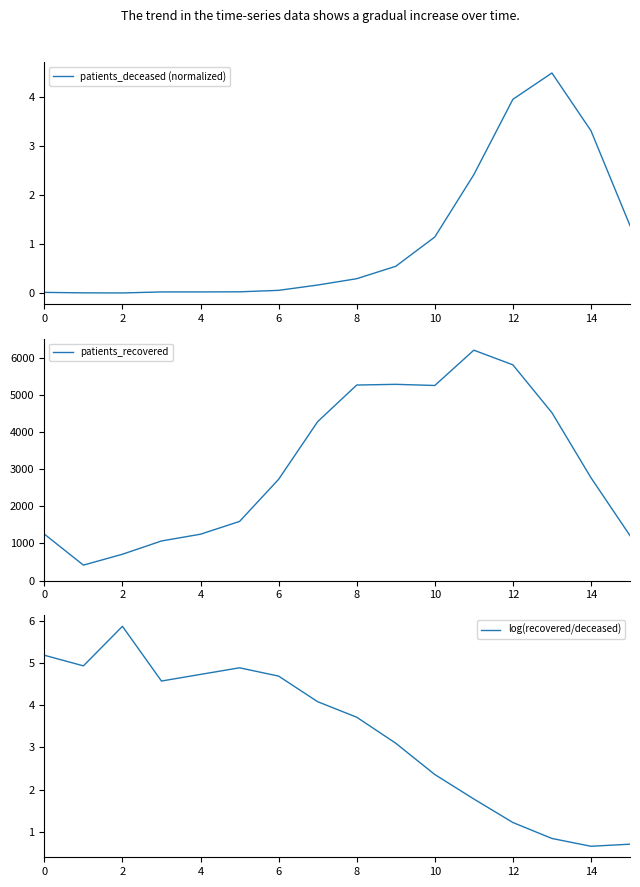

What is the minimum value for patients_recovered?

417